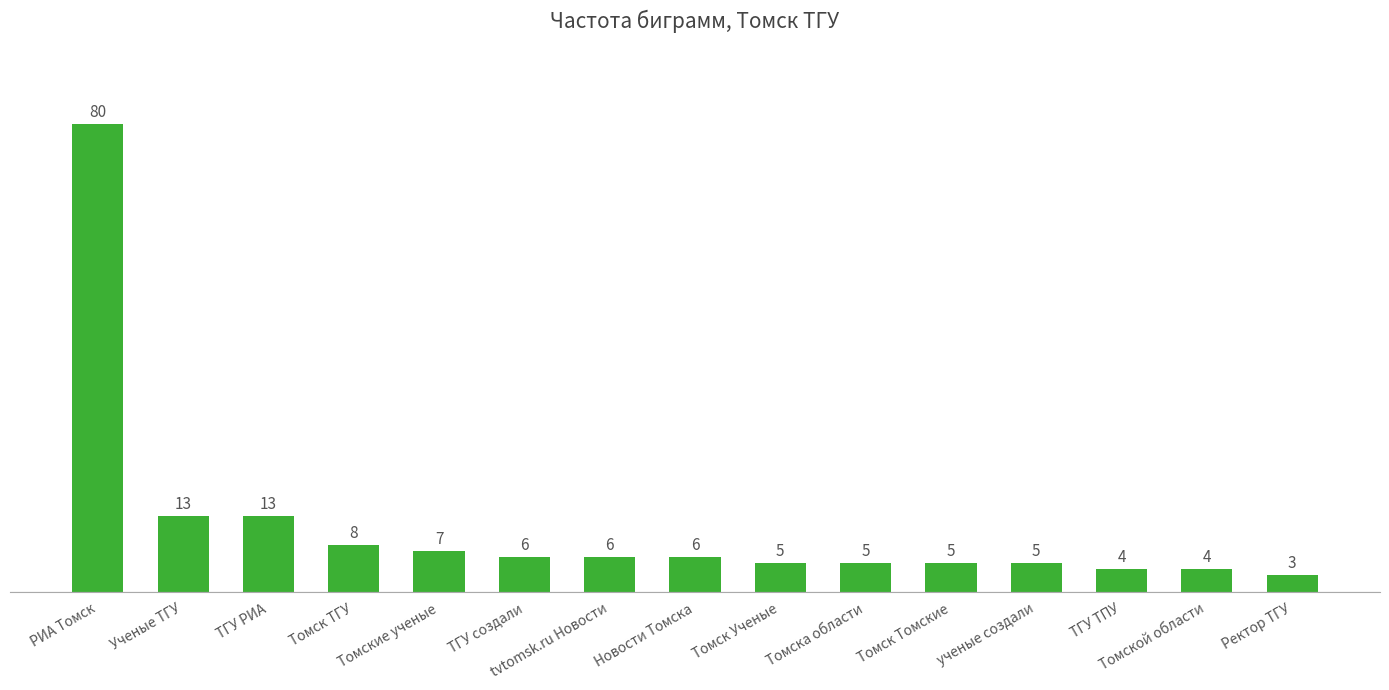

How many data points does each series have?

15